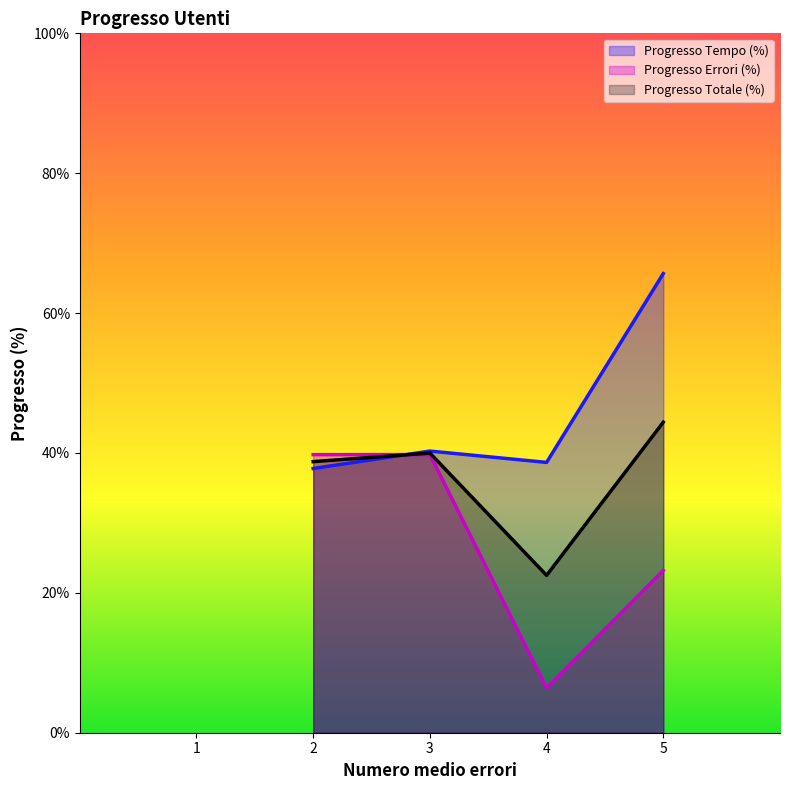

Does the chart display data point markers on the line(s)?

No